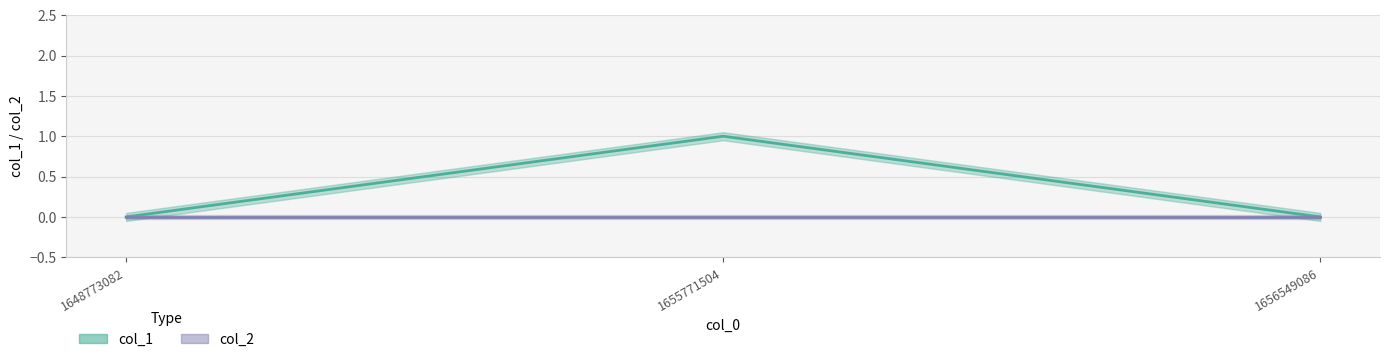

List the labels in order of value, largest first.

1655771504, 1648773082, 1656549086